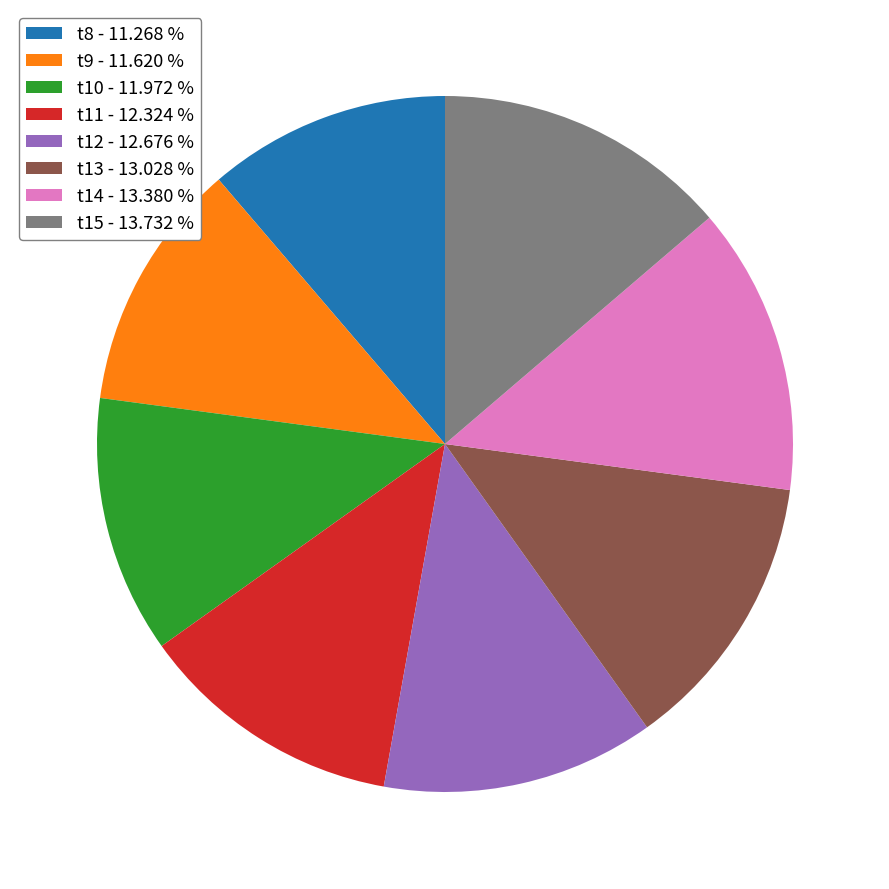

Between t10 - 11.972 % and t15 - 13.732 %, which is larger?

t15 - 13.732 %